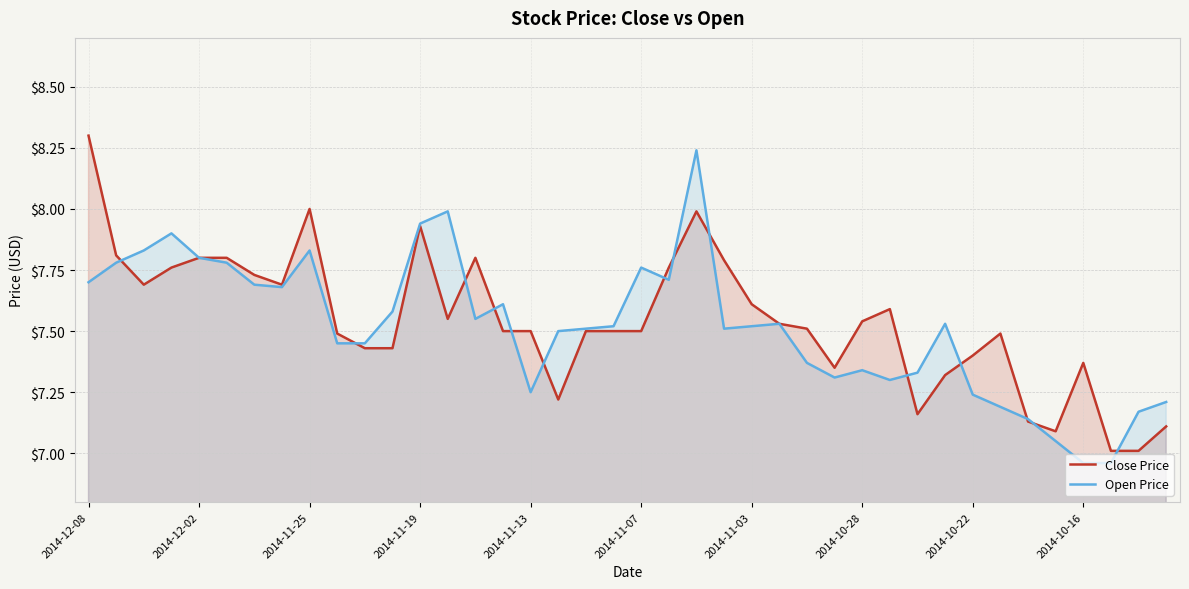

Is it true that Open Price equals 10.4 at 2014-12-02?

False